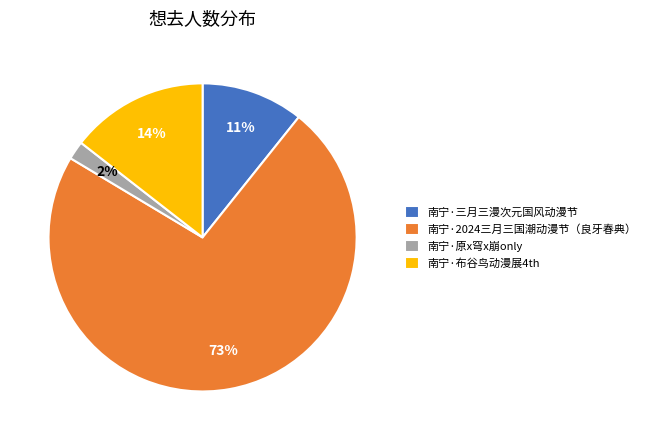

Is it true that 南宁·2024三月三国潮动漫节（良牙春典） is 73% of the pie?

True